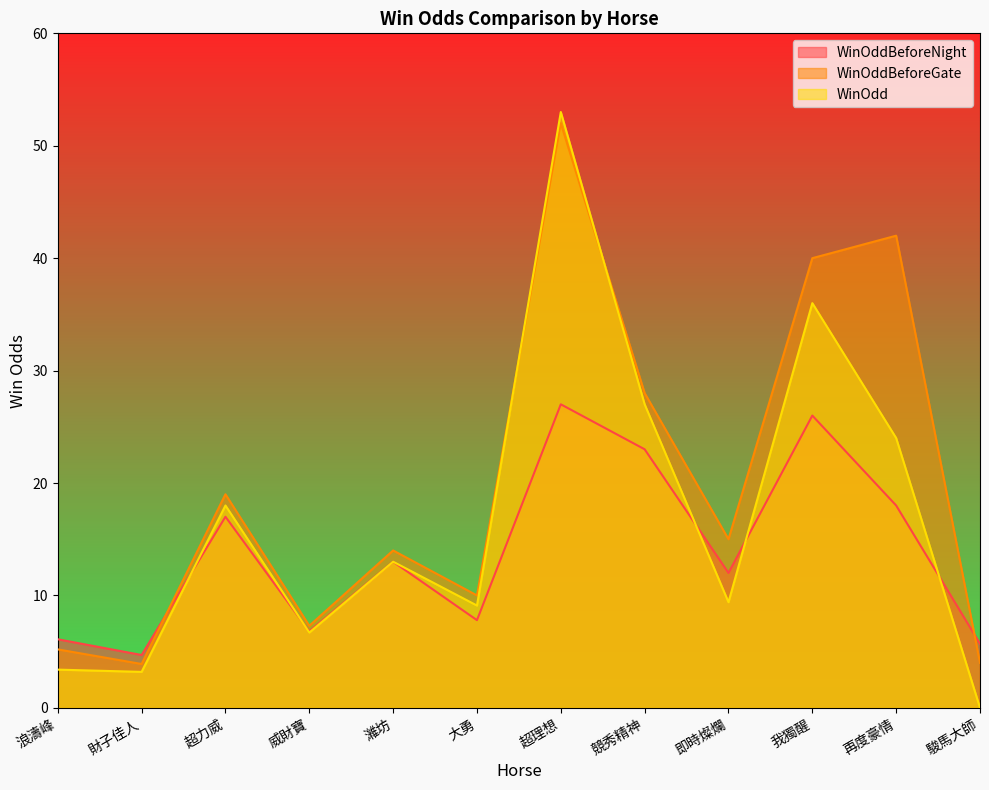

Where do WinOddBeforeGate and WinOdd first cross each other?

大勇 and 超理想